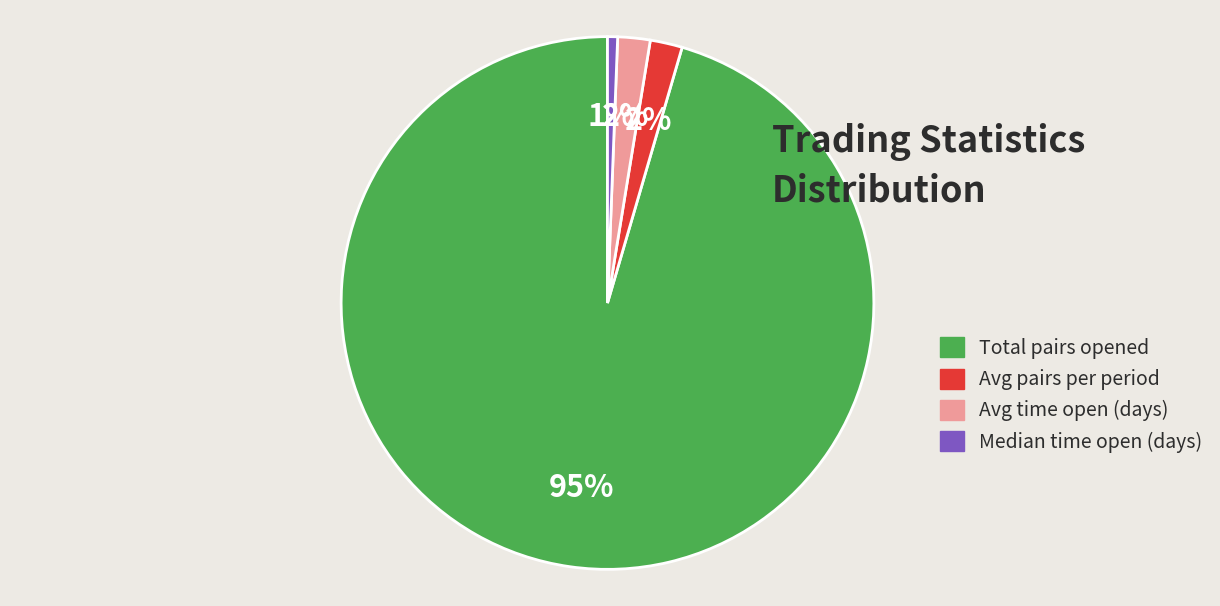

Which slice is the largest?

Total pairs opened